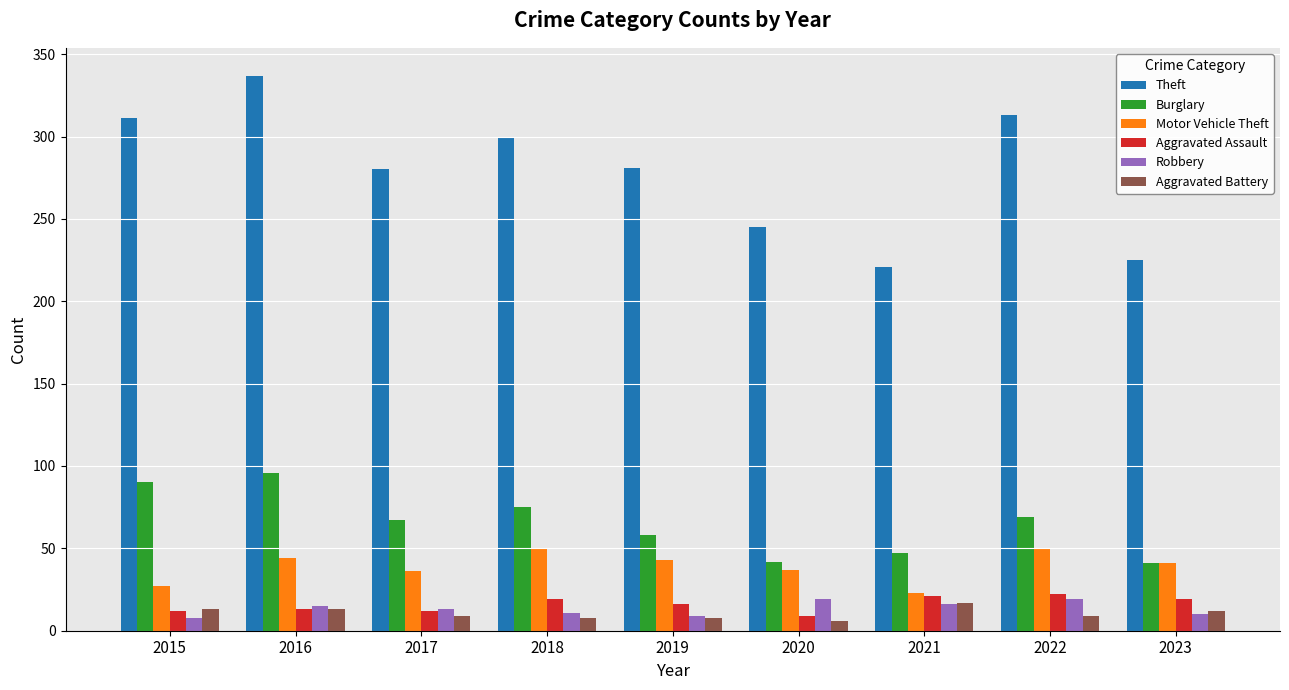

What is the total value across all series at 2016?

518